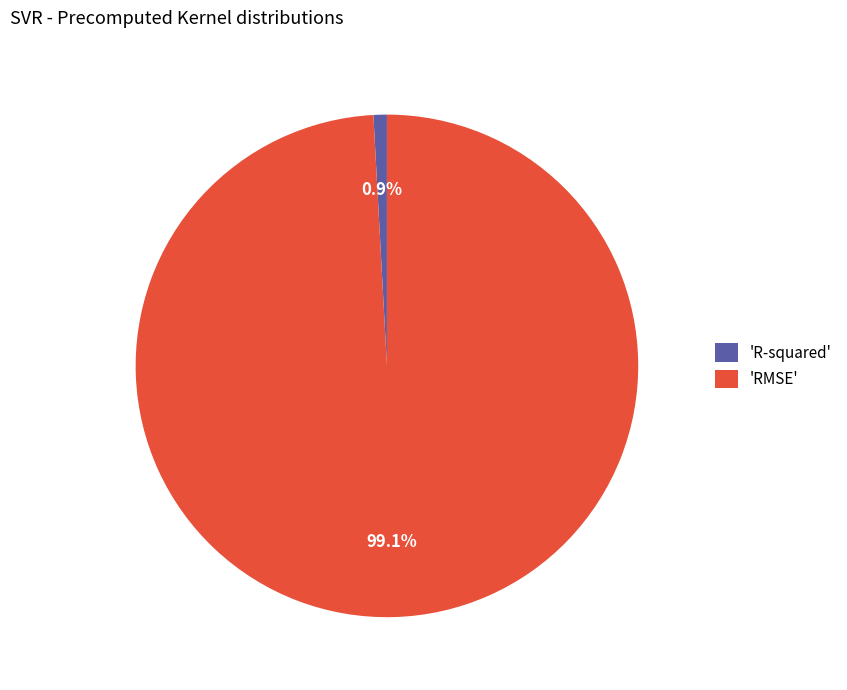

Which category has the biggest portion of the pie?

'RMSE'